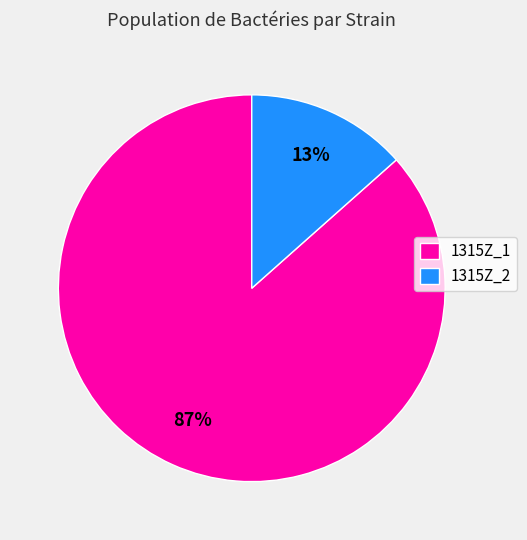

Between 1315Z_1 and 1315Z_2, which is larger?

1315Z_1